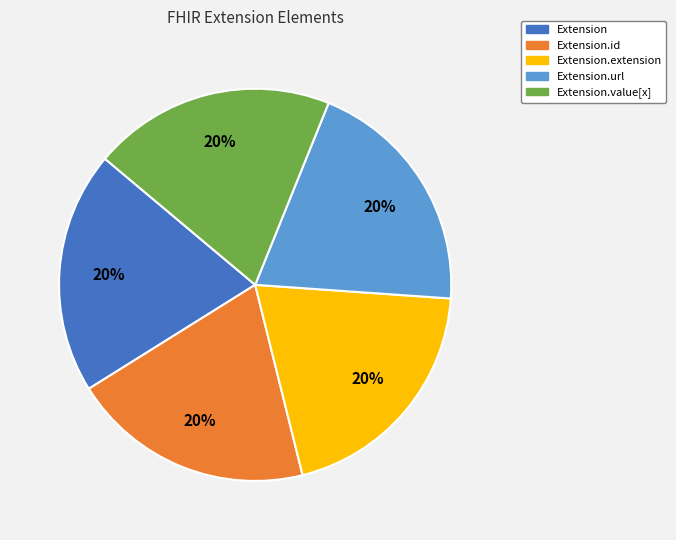

Is there a majority slice in this chart?

No